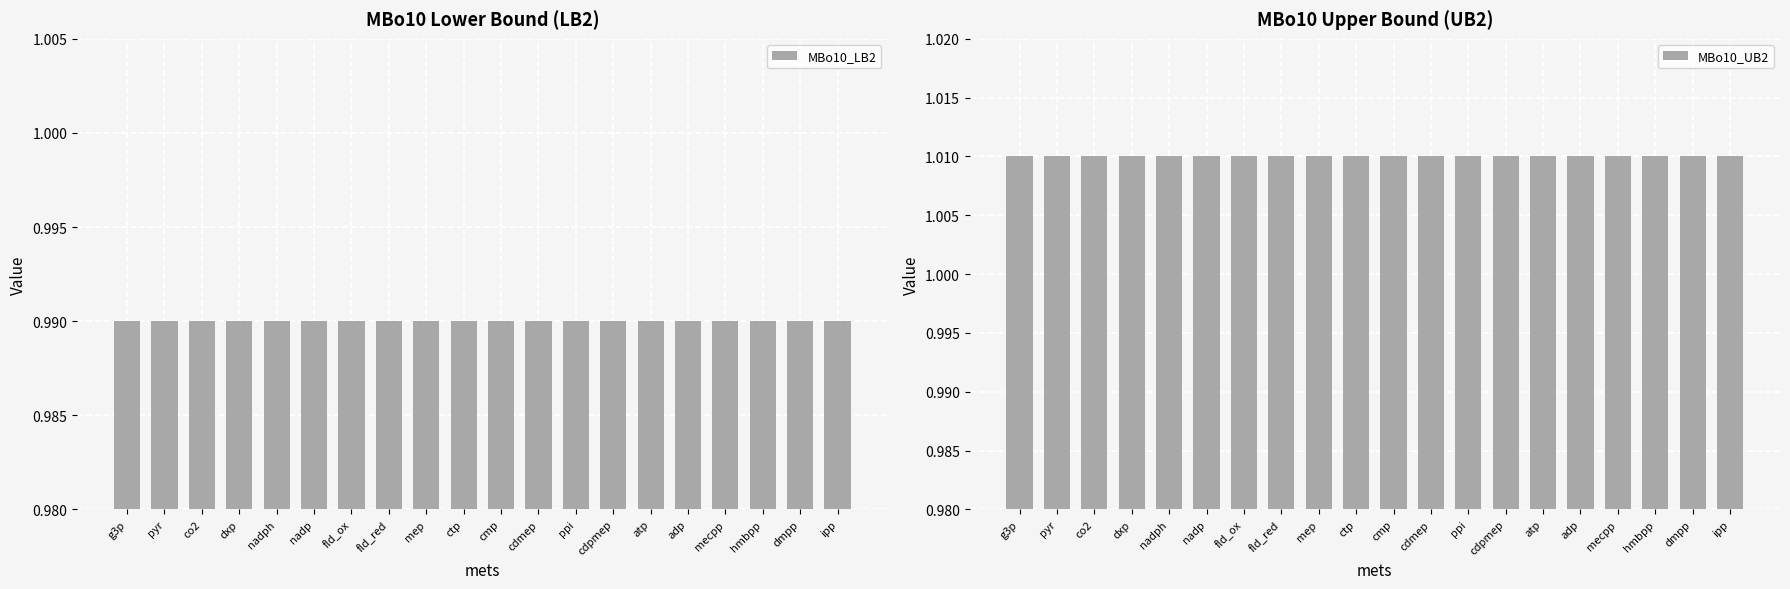

What is the value of the MBo10_UB2 bar at the 5th from the left?

1.0